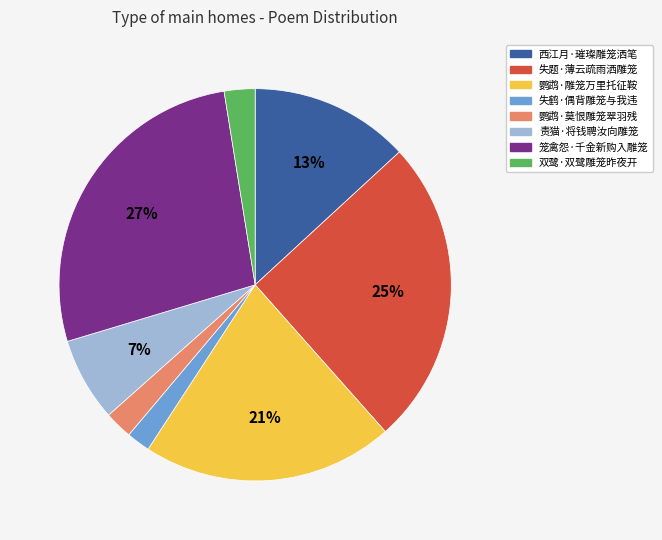

To the nearest percent, what is the difference between the largest and smallest slice percentages?

25%